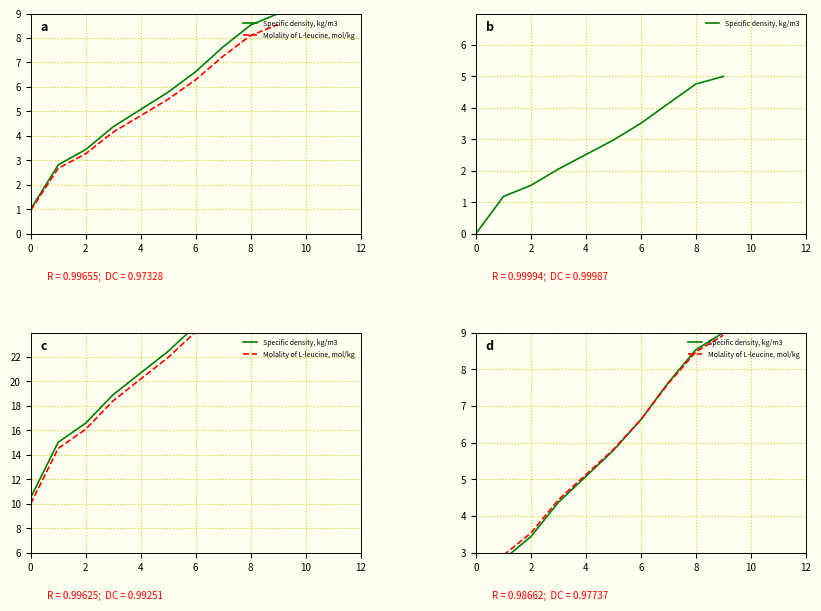

What is the approximate value of Molality of L-leucine, mol/kg at 0?

1.2